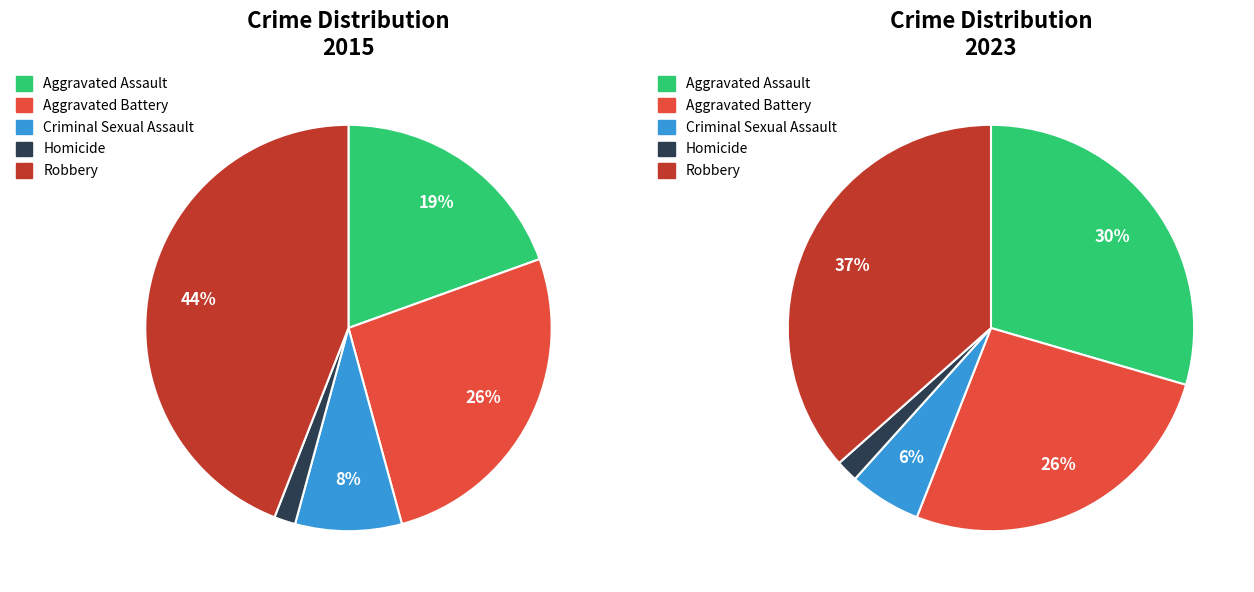

Which slice is the largest?

Robbery